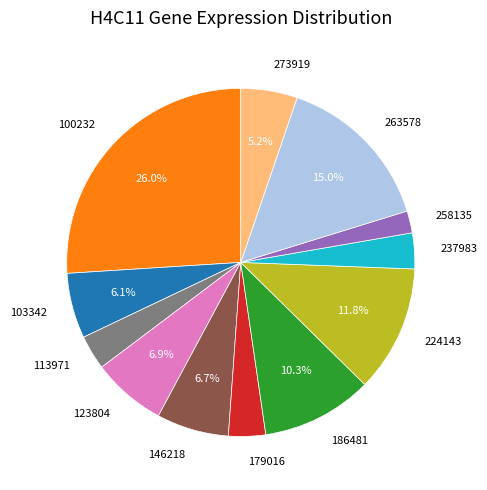

Is there any slice that represents more than half of the pie?

No